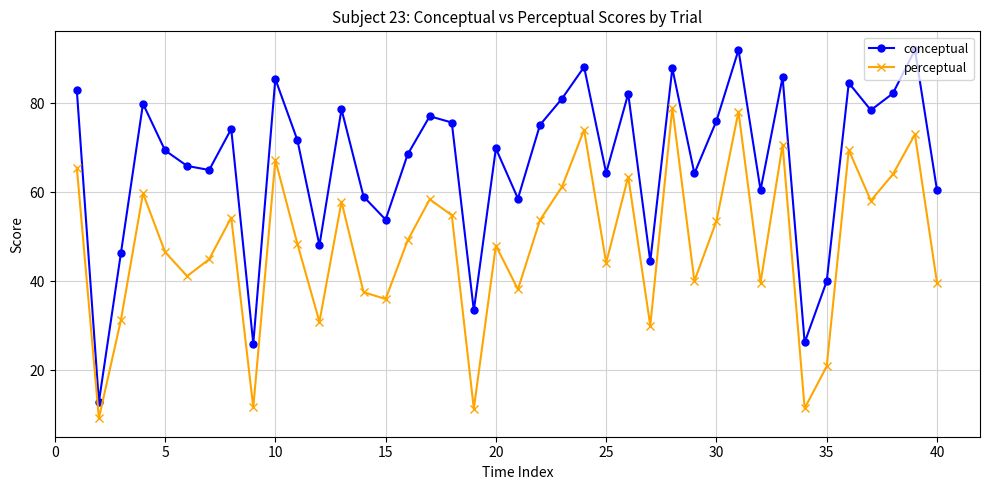

How many data points does each series have?

40